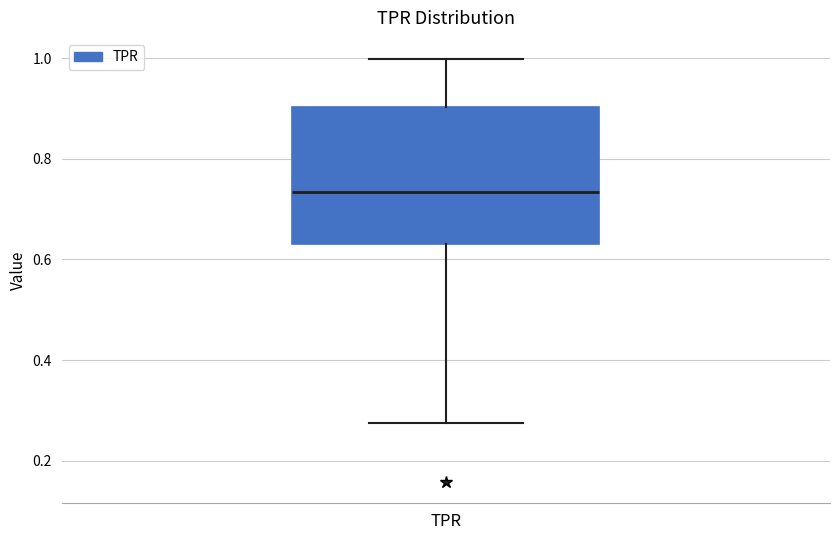

Read this box plot against the y-axis: the position of the median line, the range covered by the box, and the ends of both whiskers. The values are not printed on the chart, so give them approximately, as read against the axis.

median 0.74, box 0.62 to 0.90, whiskers 0.28 to 1.00